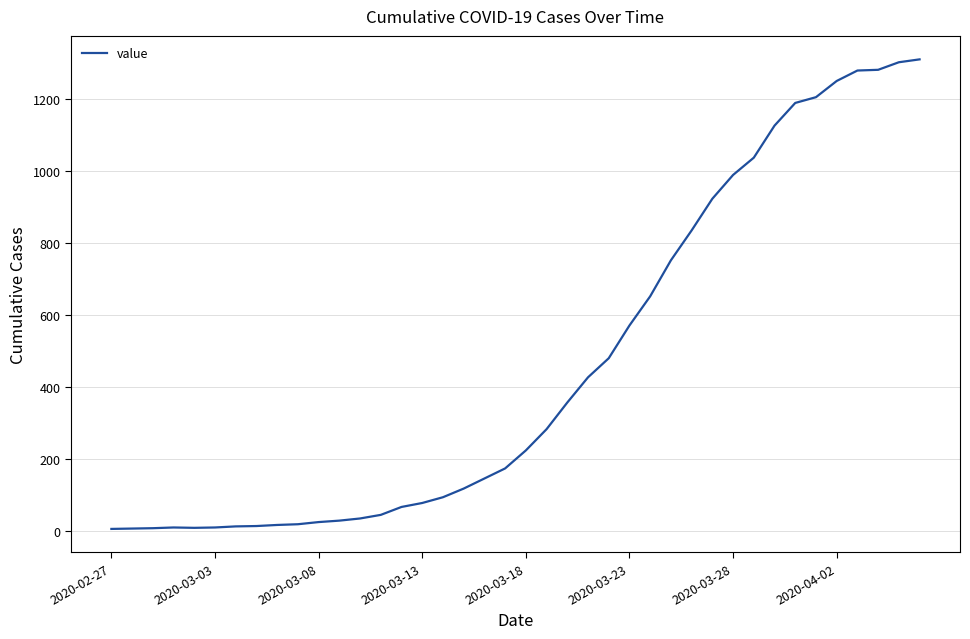

How many lines are shown in the chart?

1